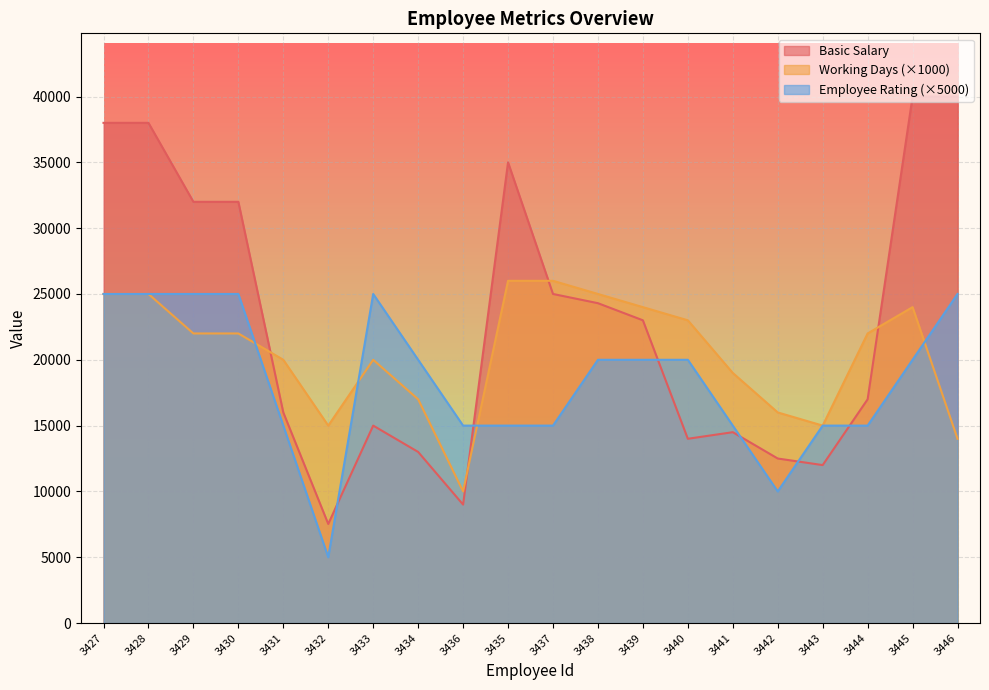

What is the minimum value for Employee Rating?

5000